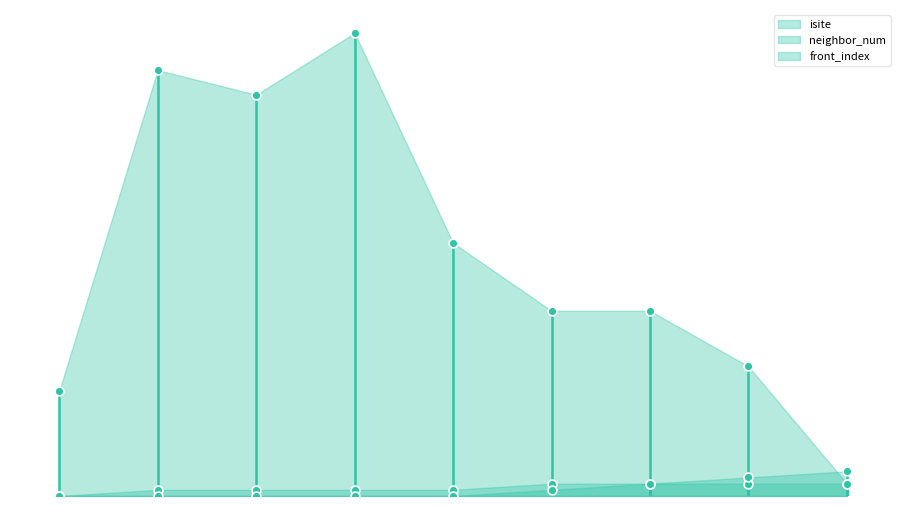

Is the value of front_index at 1 greater than the value of neighbor_num at 5?

No